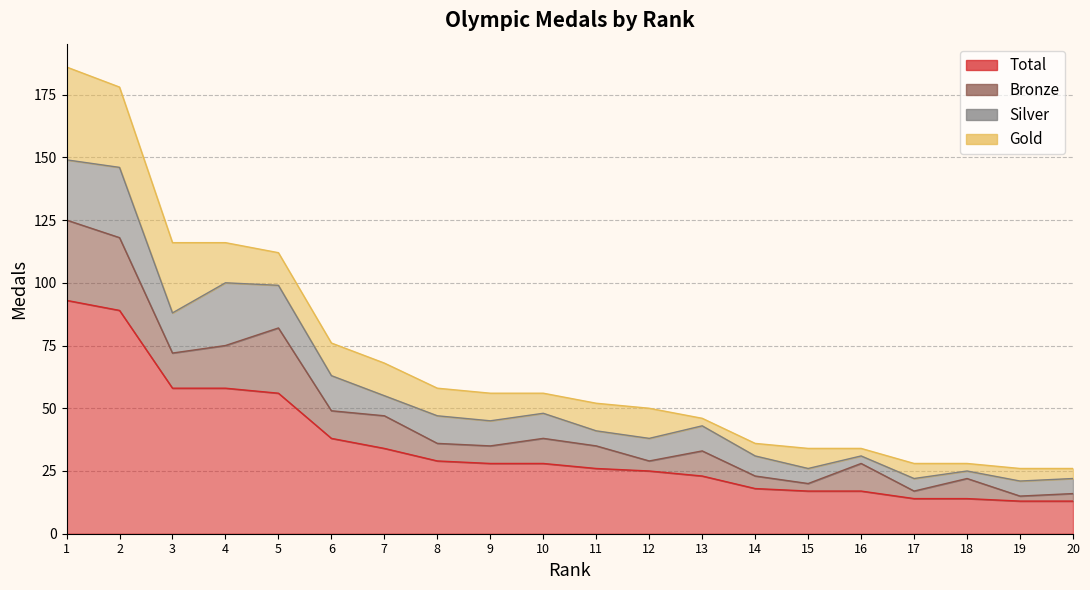

How many values in the Silver series exceed 10?

7